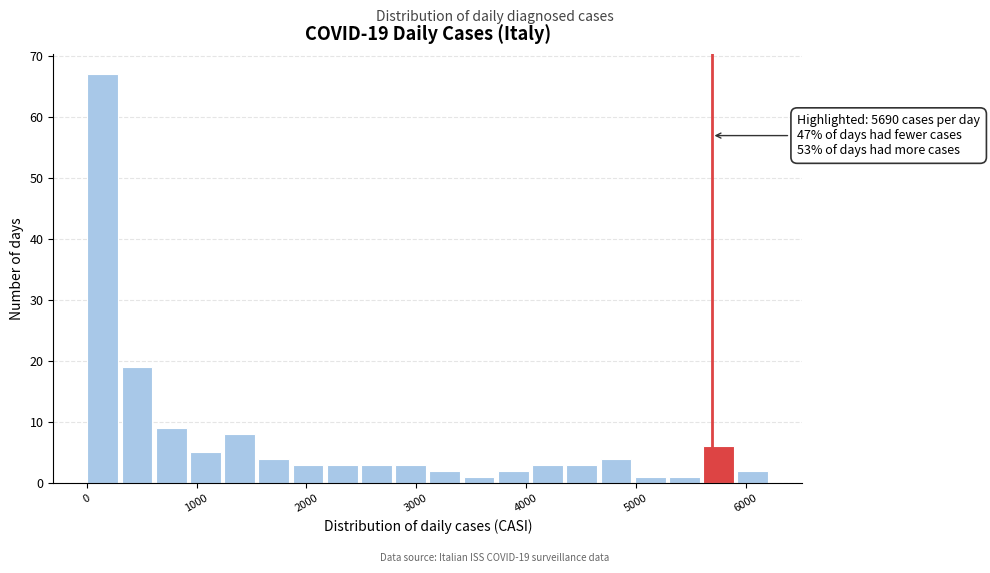

Around what value on the x-axis is the tallest bar? Give the approximate position of its centre, as read against the axis.

100